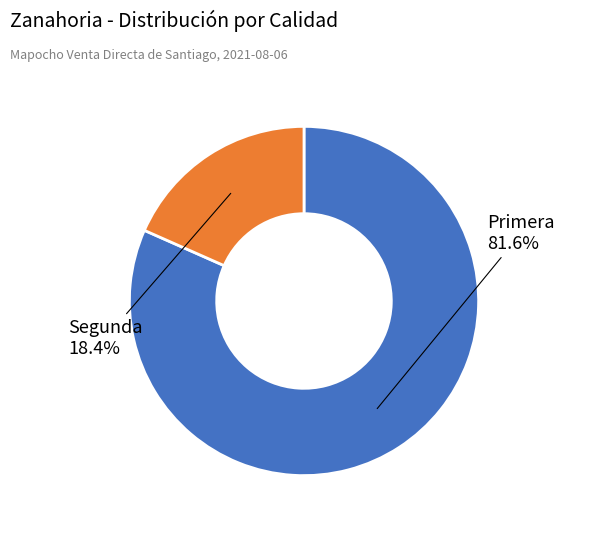

Is there any slice that represents more than half of the pie?

Yes